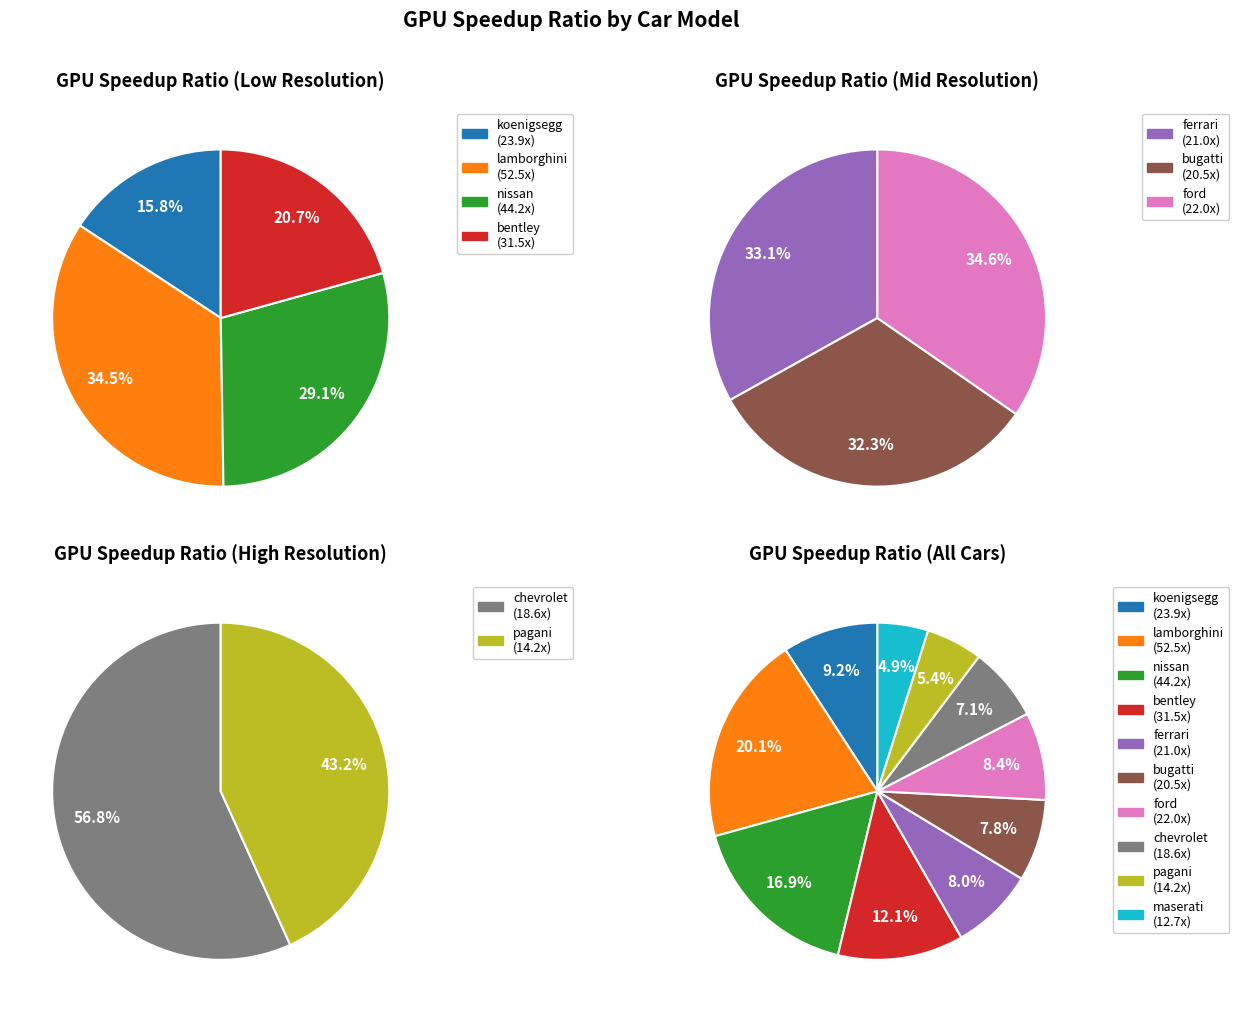

How many segments does this pie chart have?

10